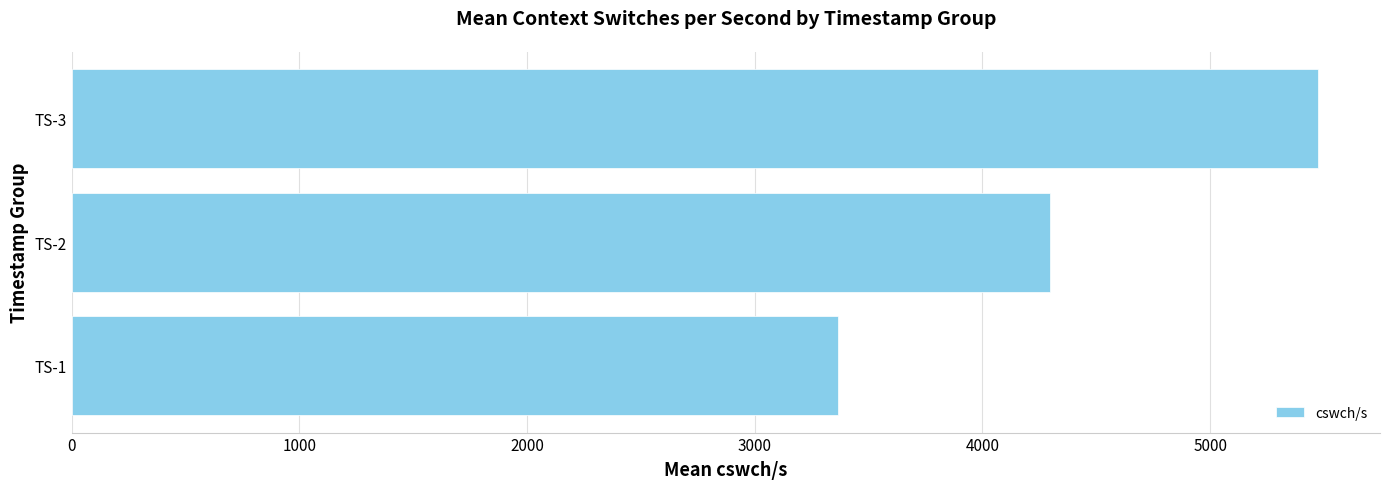

Reading top to bottom, transcribe all the data shown in this chart.

5472.1	4294.9	3364.0